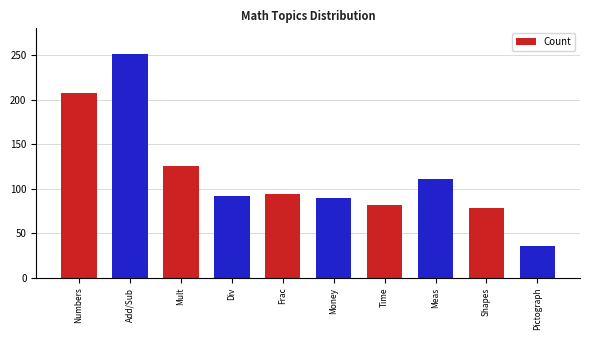

What is the change in value from Numbers to Mult?

-81